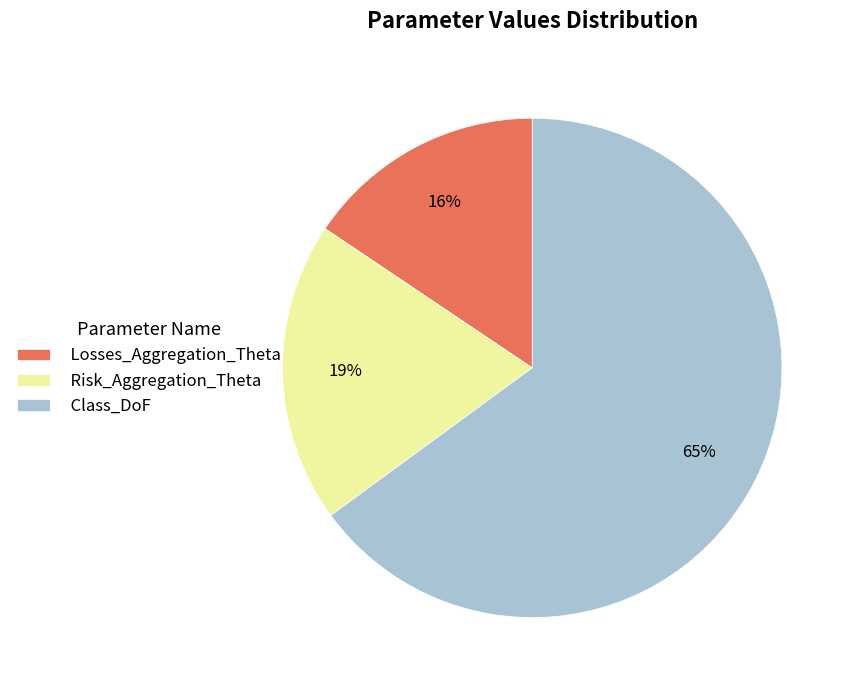

To the nearest percent, what is the difference between the largest and smallest slice percentages?

49%